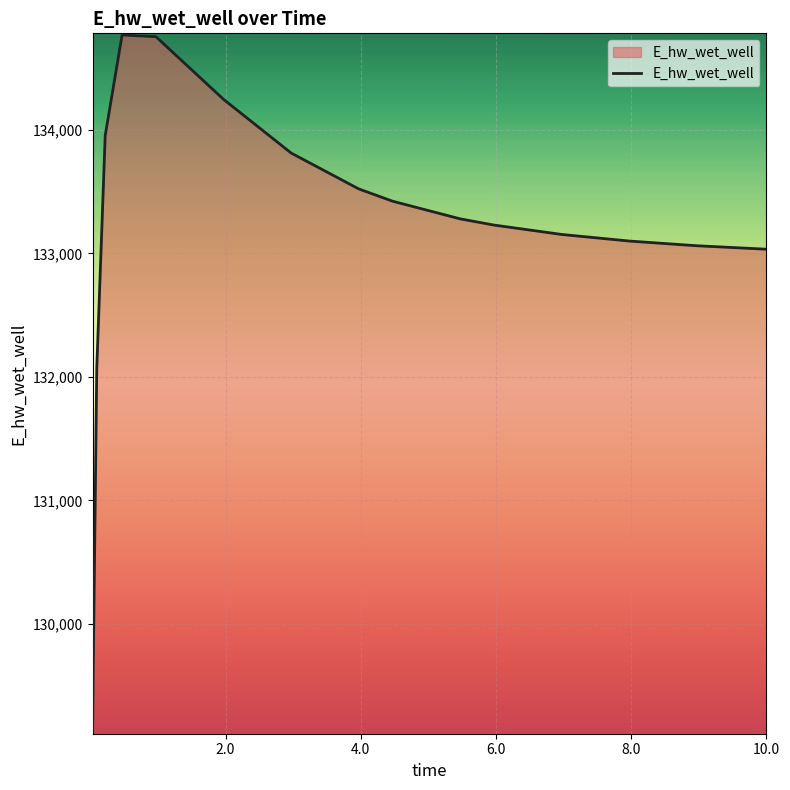

What is the greatest value displayed?

134769.2